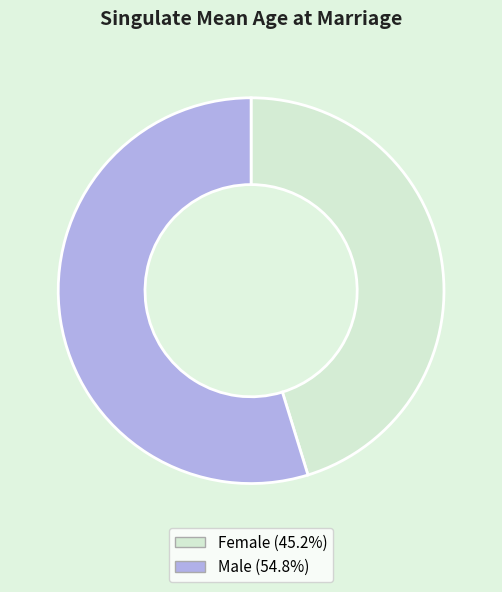

How many slices are in this pie chart?

2